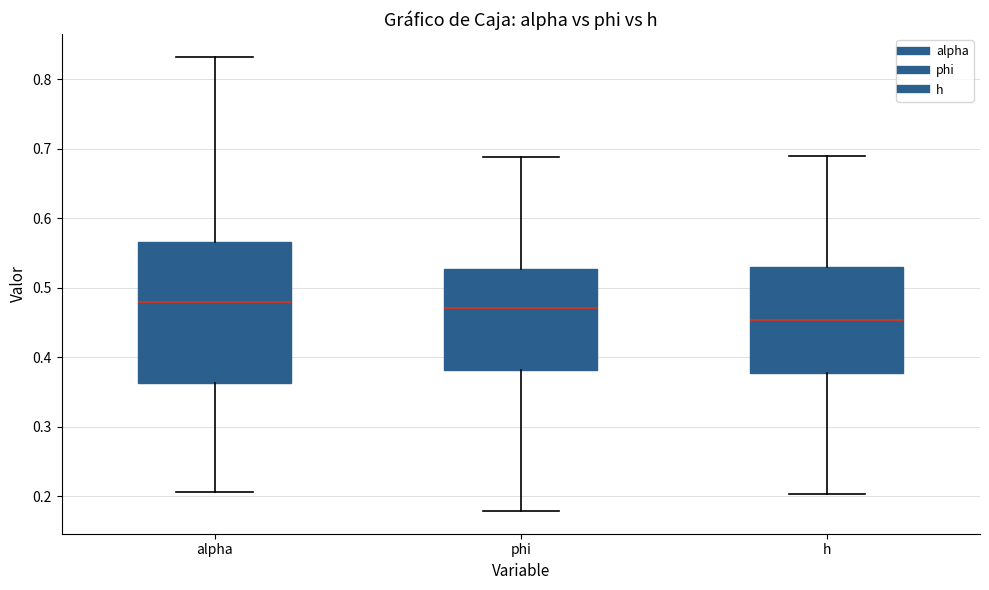

Comparing the boxes themselves (not the whiskers), which one is the tallest?

alpha